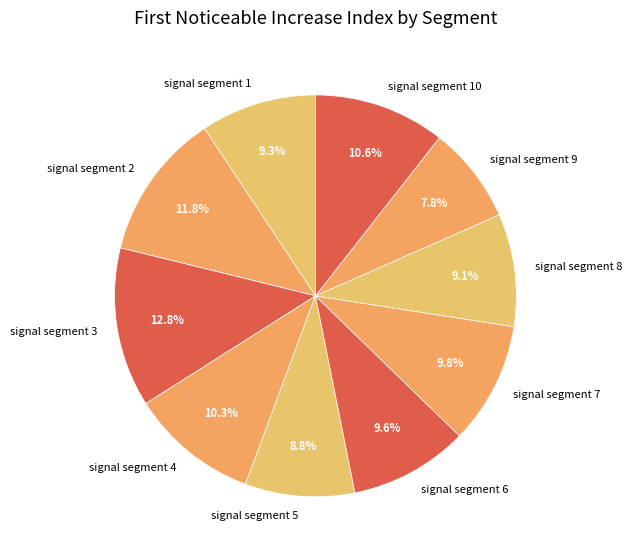

To the nearest percent, what portion does signal segment 10 represent?

11%